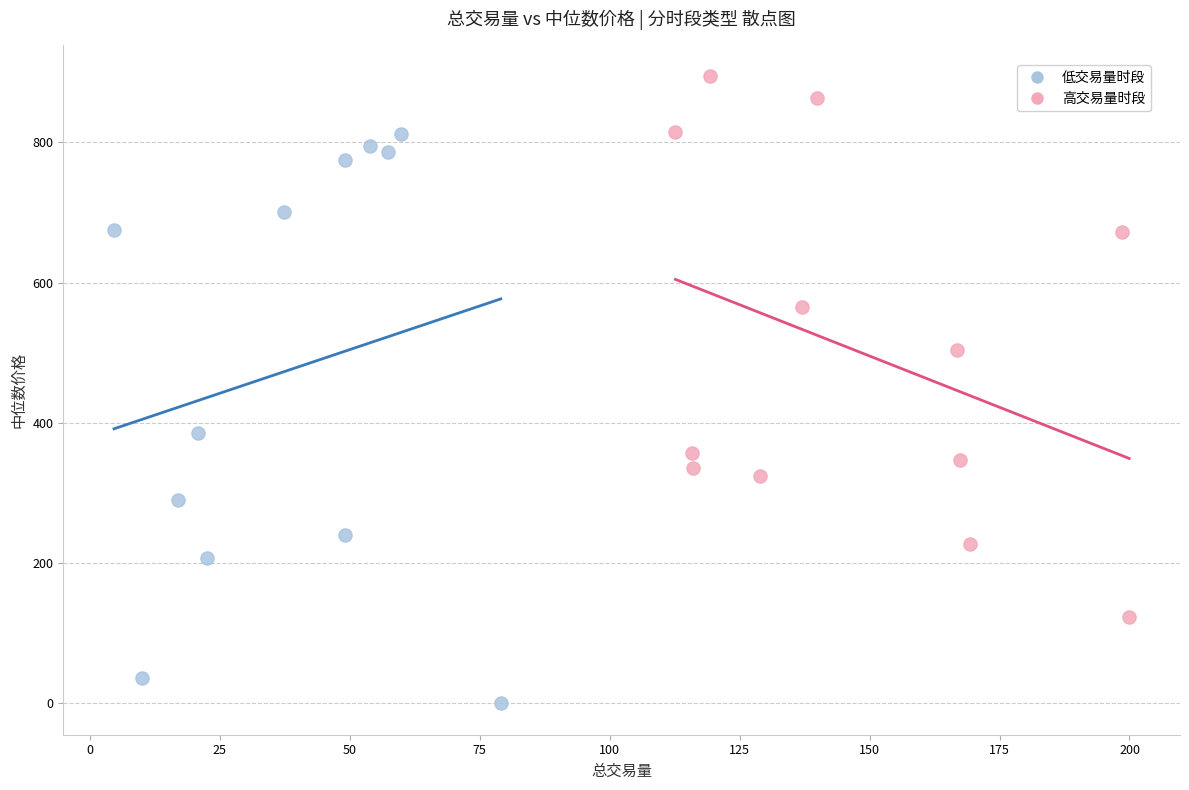

What are all the series names shown in the legend?

低交易量时段, 高交易量时段